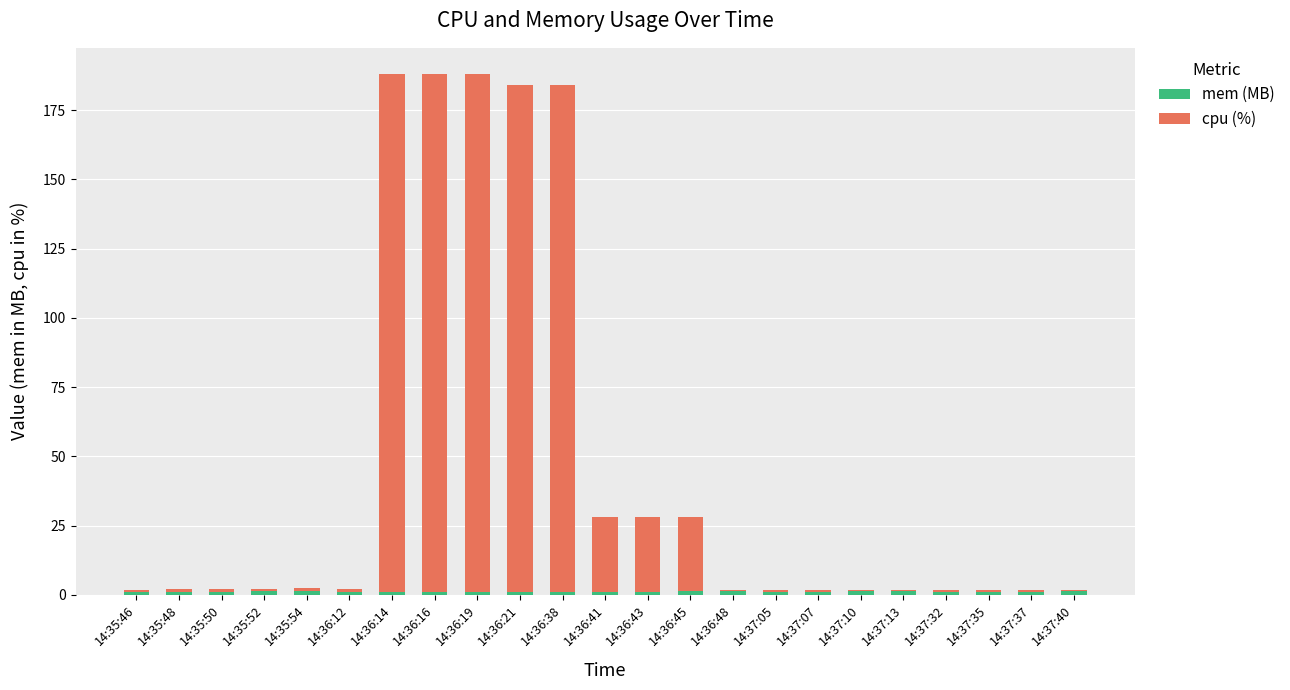

What is the sum of the cpu (%) values at 14:35:52 and 14:36:21?

184.0